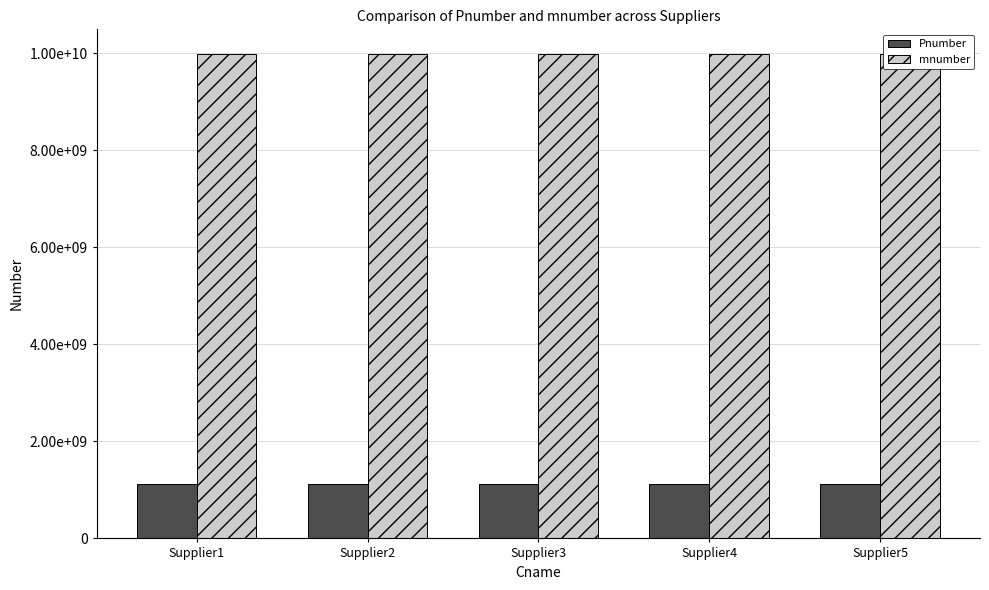

What is the value of the mnumber bar at the 4th from the left?

9988776658